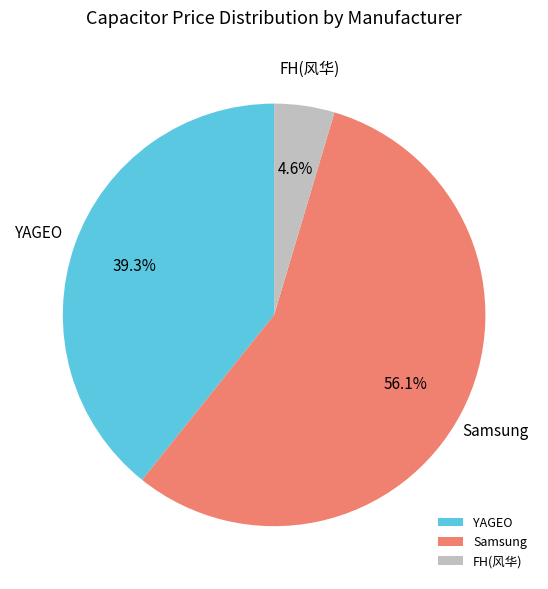

Between Samsung and FH(风华), which is larger?

Samsung